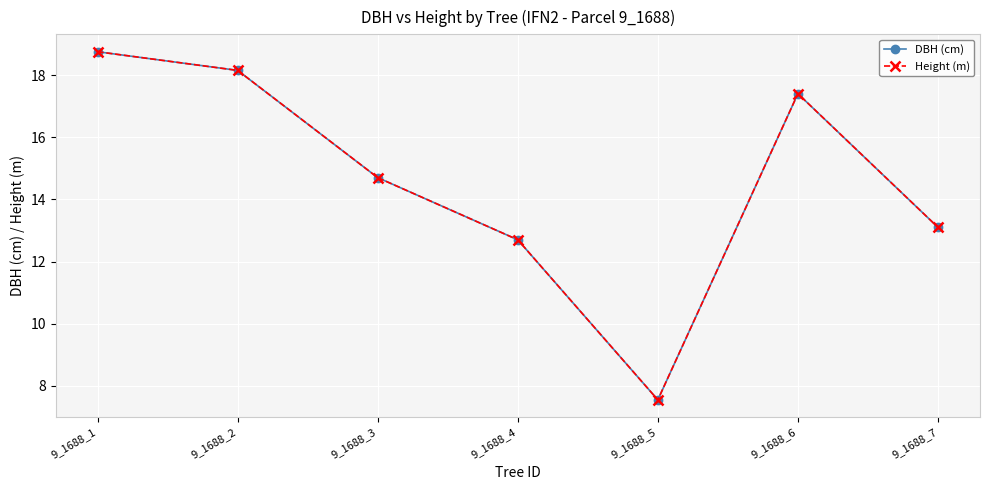

Rank the categories by DBH (cm) value from lowest to highest.

9_1688_5, 9_1688_4, 9_1688_7, 9_1688_3, 9_1688_6, 9_1688_2, 9_1688_1